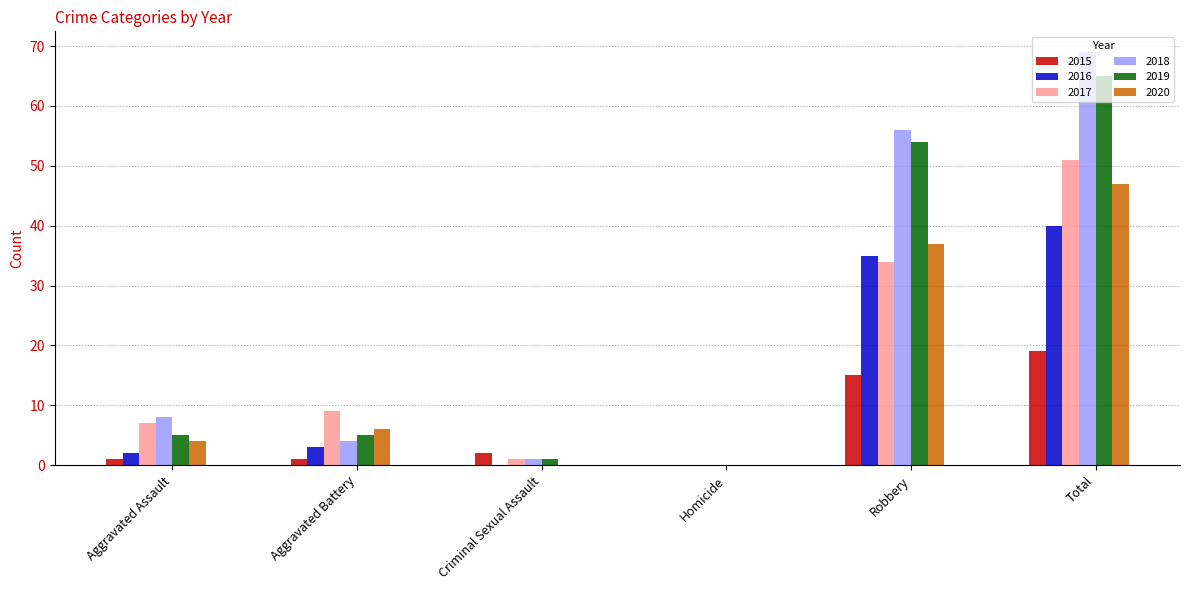

The value of 2020 at Aggravated Assault is 7. True or false?

False